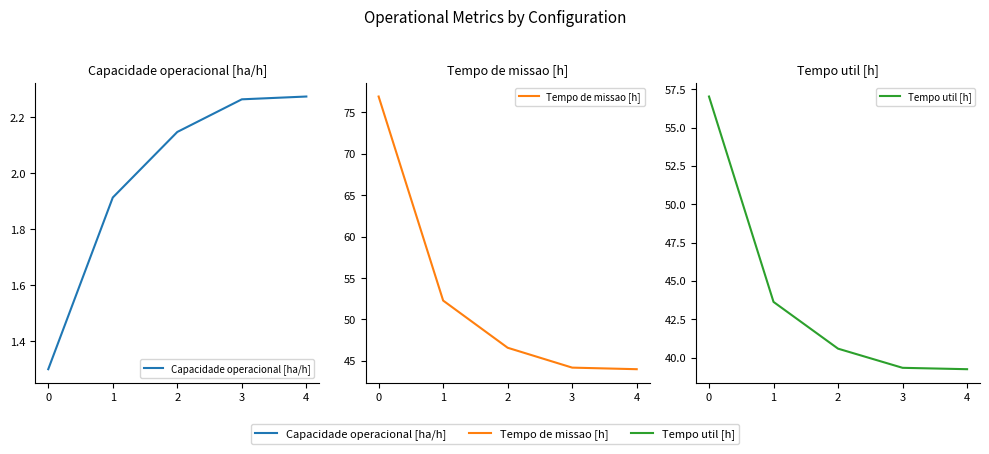

List the series in order of their overall mean, highest first.

Tempo de missao [h], Tempo util [h], Capacidade operacional [ha/h]